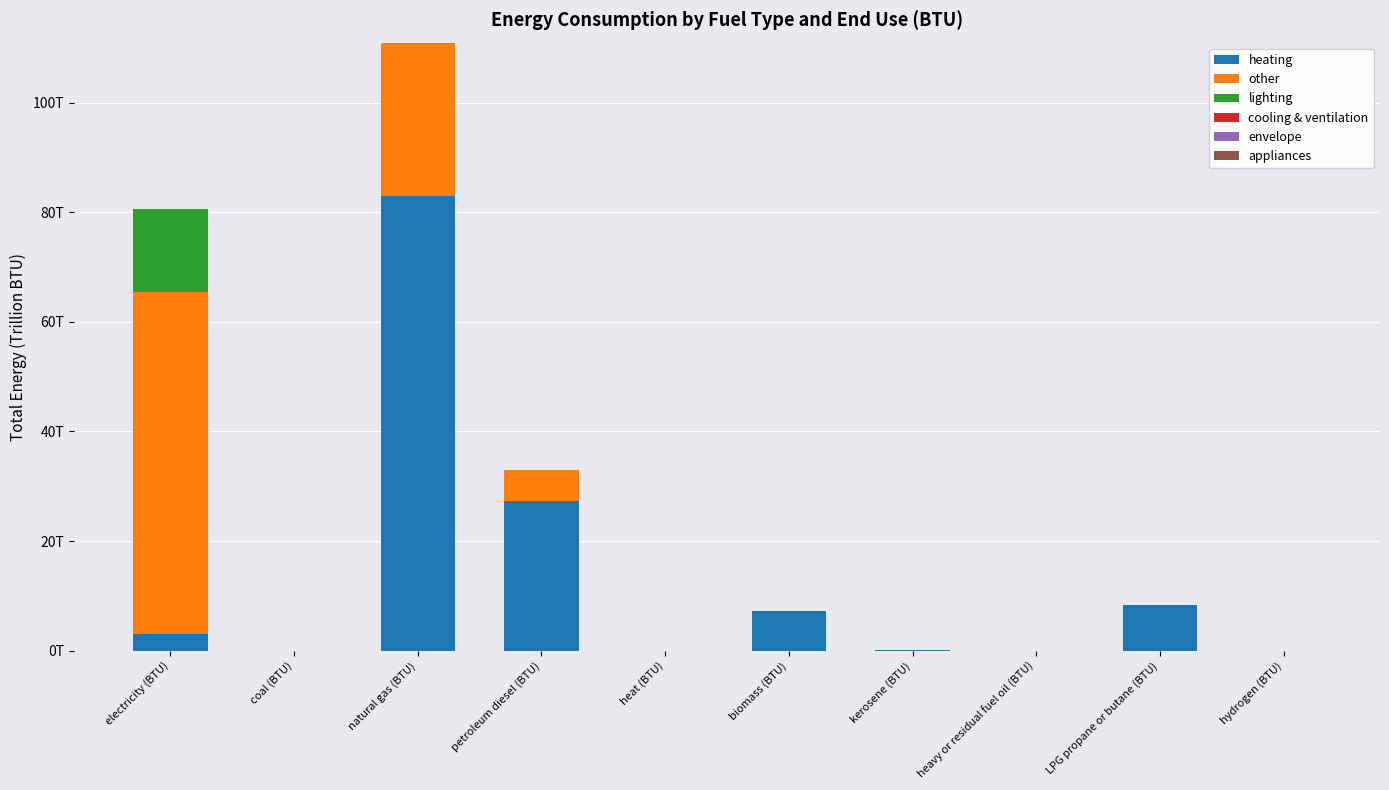

What is the label of the 3rd bar from the left?

natural gas (BTU)